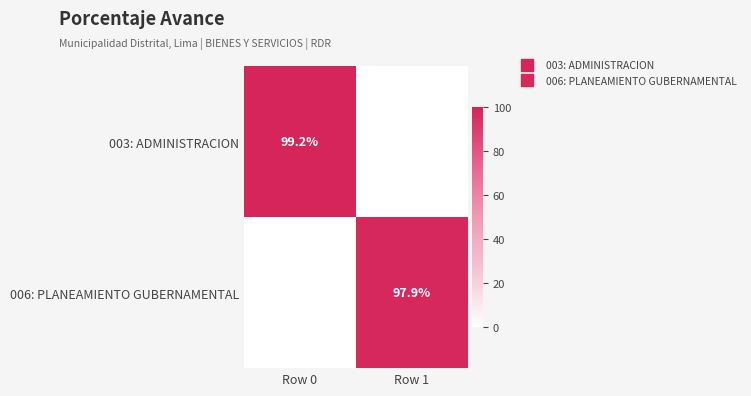

What is the sum of all 003: ADMINISTRACION values?

99.2